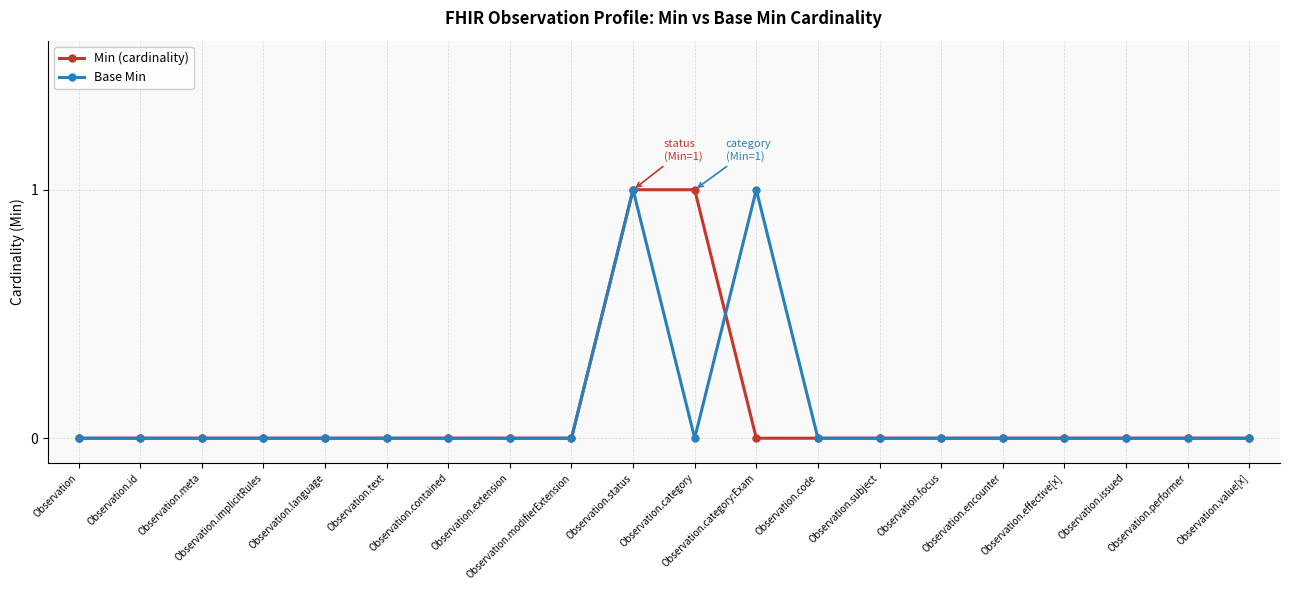

At which category does the chart reach its peak across all series?

Observation.status